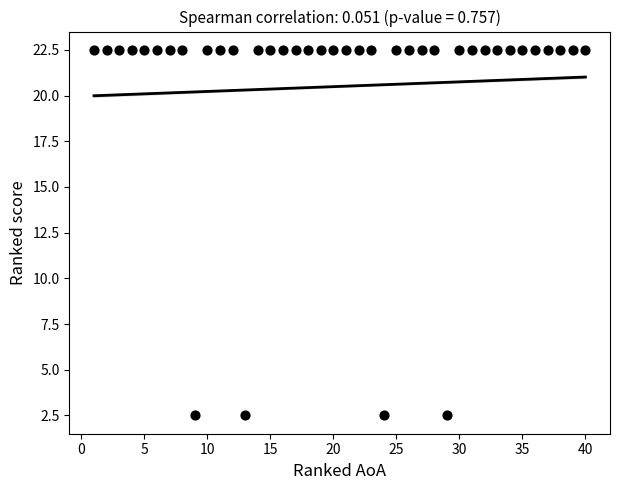

What is the range of X values (max minus min)?

39.0